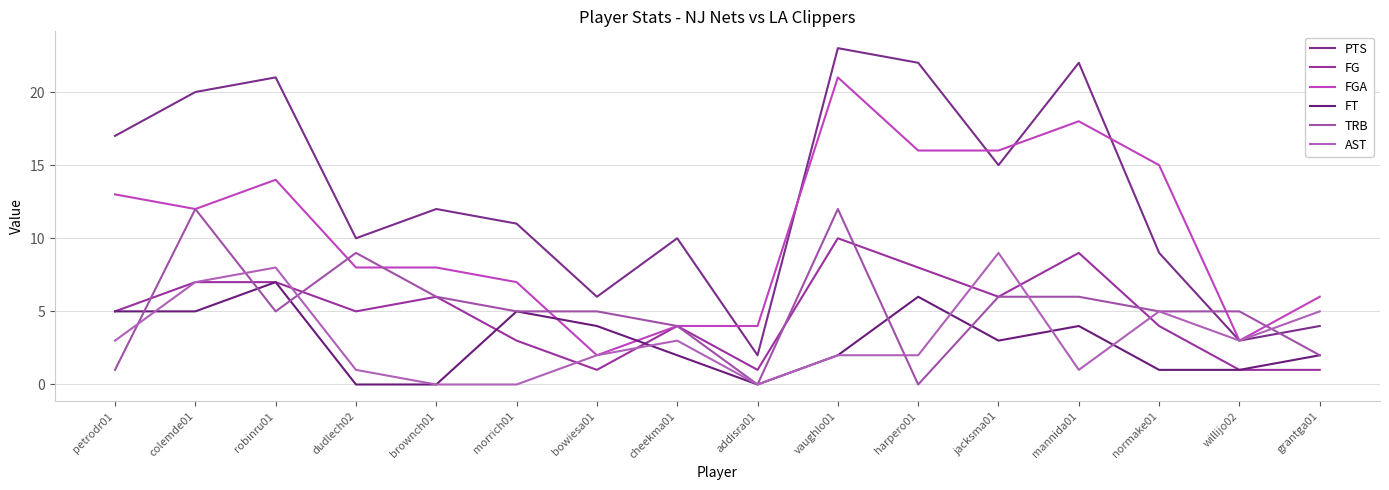

Is it true that PTS equals 4 at grantga01?

True